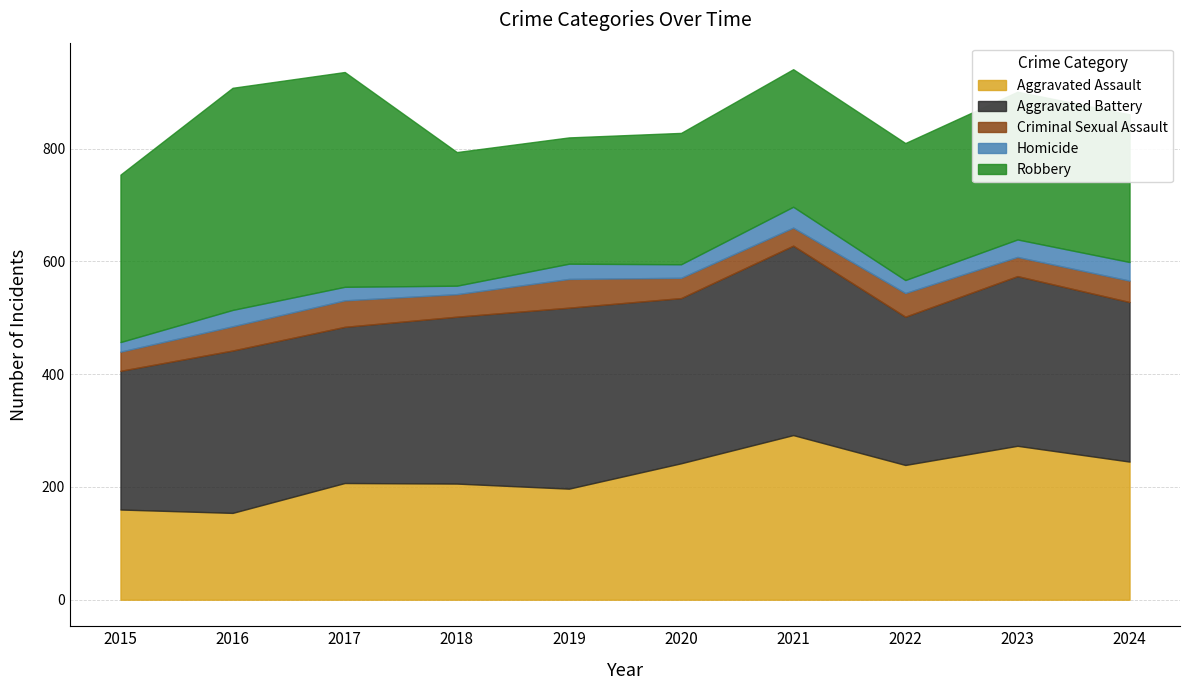

At which category does Robbery reach its first local valley?

2019